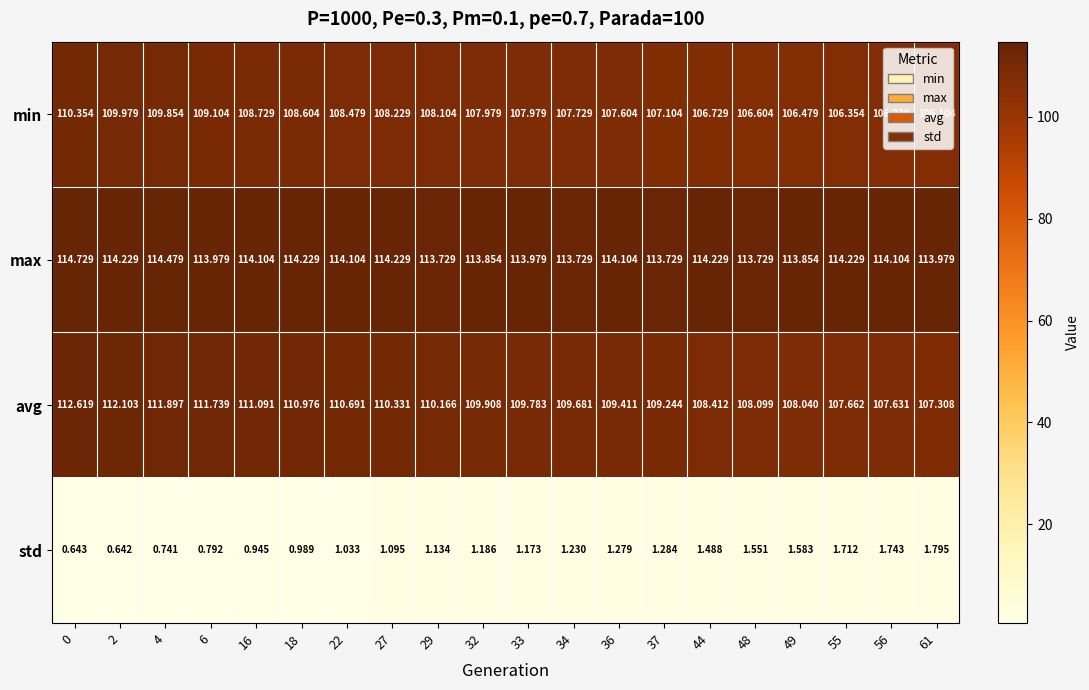

Is the value of min at 27 greater than the value of std at 55?

Yes